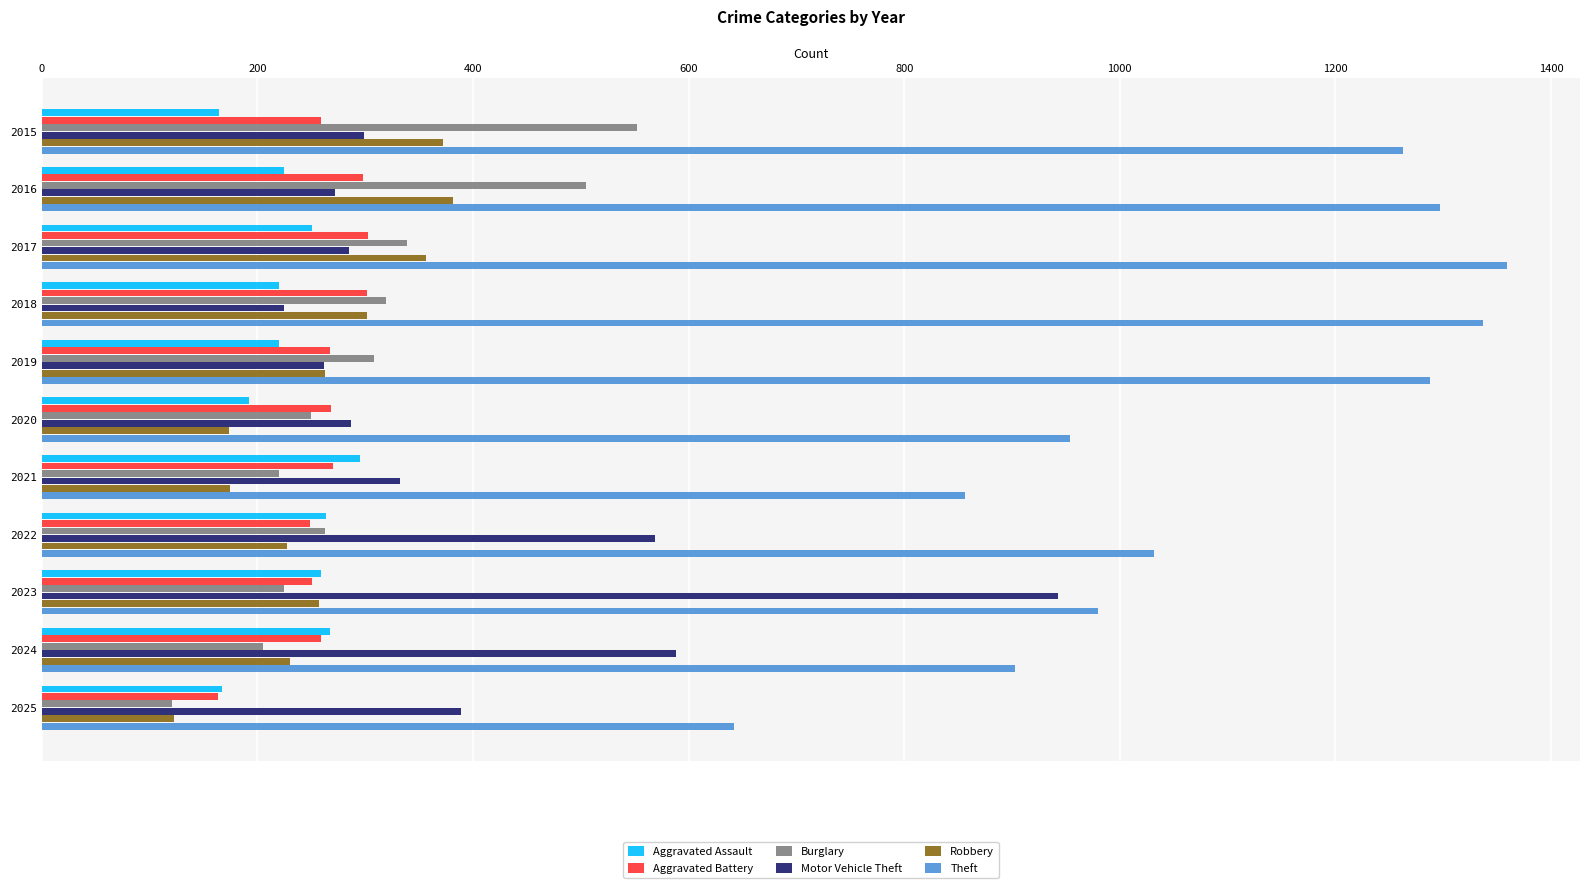

At which category does the chart reach its minimum across all series?

2025